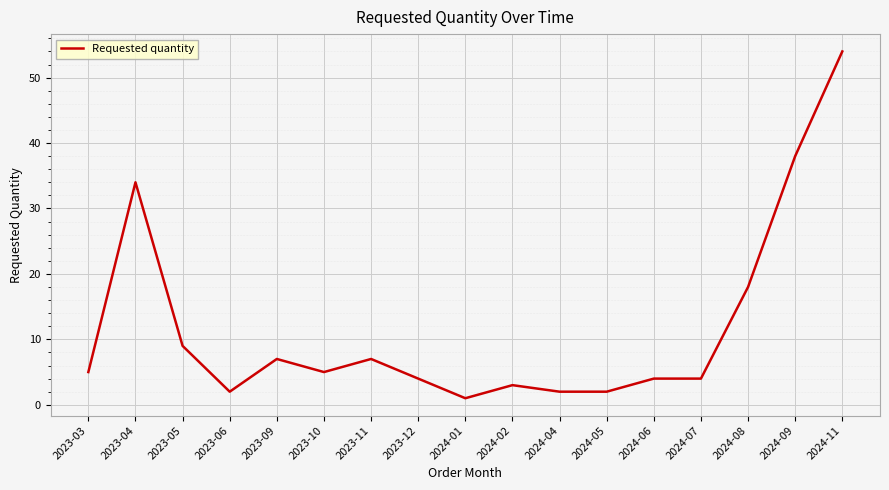

What is the difference between the values at 2023-11 and 2024-04?

5